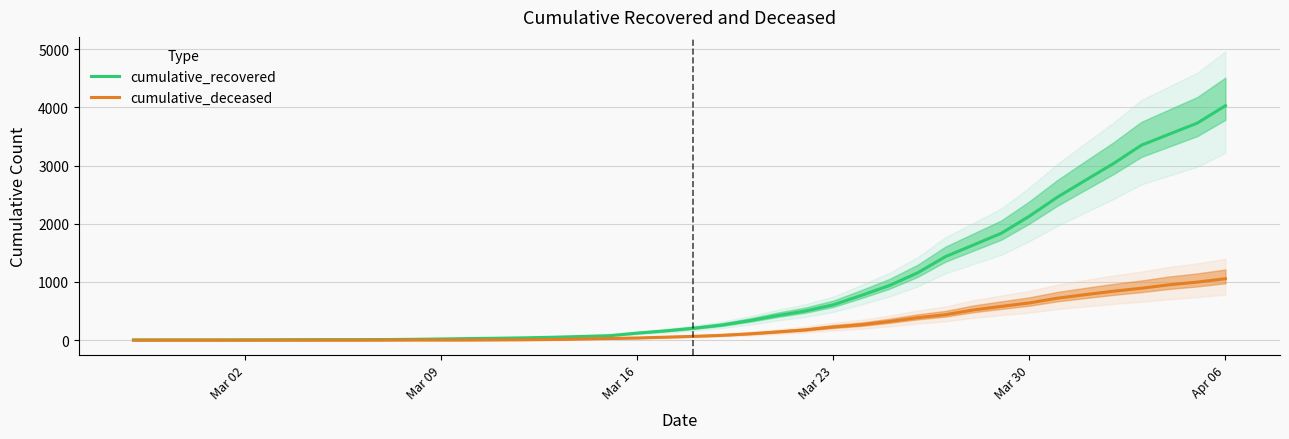

At how many categories does at least one series exceed 3332?

4